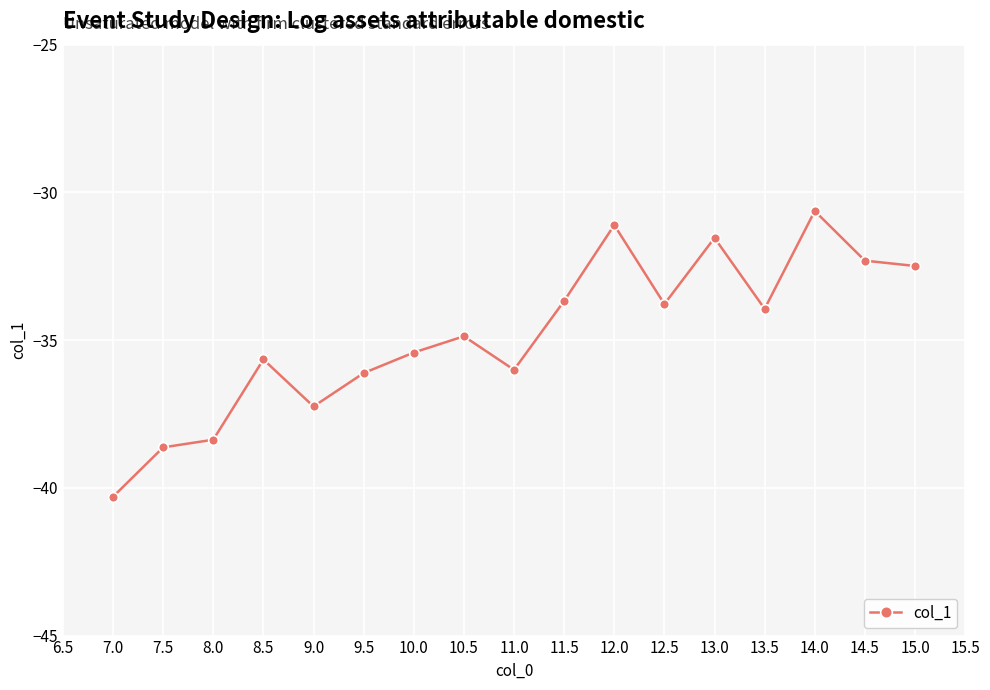

What is the maximum value shown in the chart?

-30.6